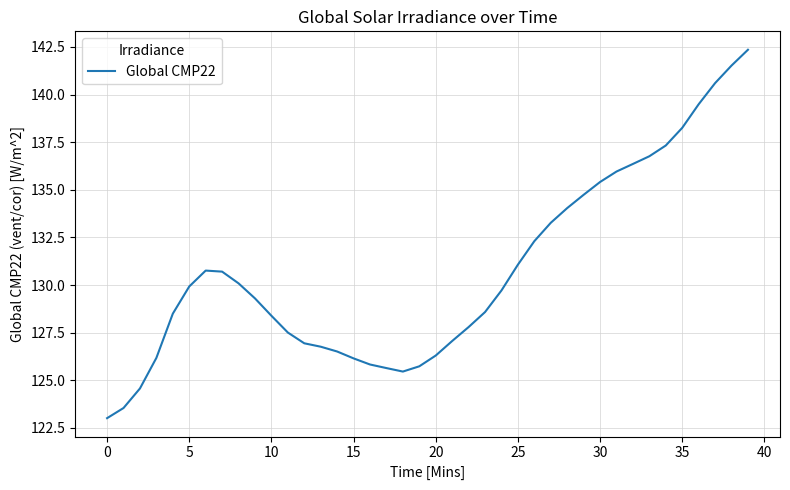

What is the greatest value displayed?

142.3